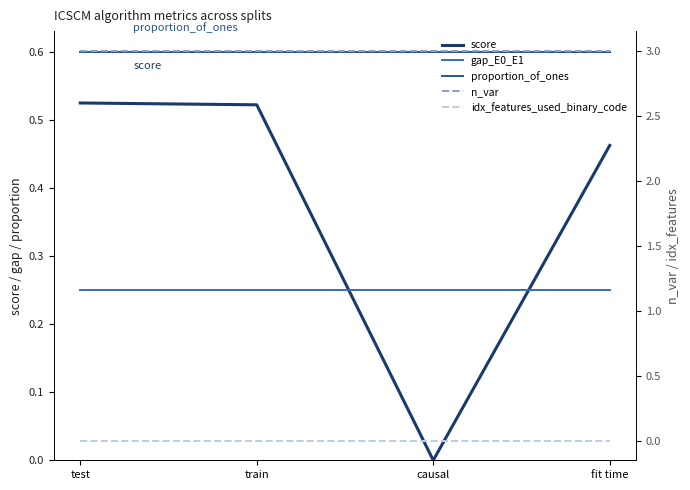

What is the total value across all series at fit time?

4.3